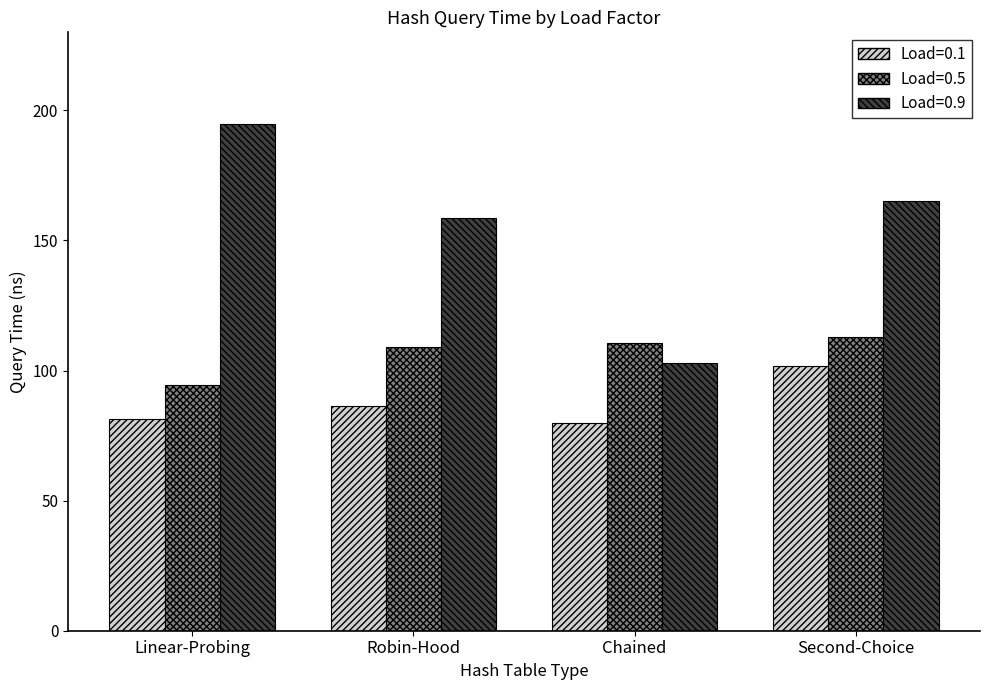

What is the total value across all series at Linear-Probing?

370.9